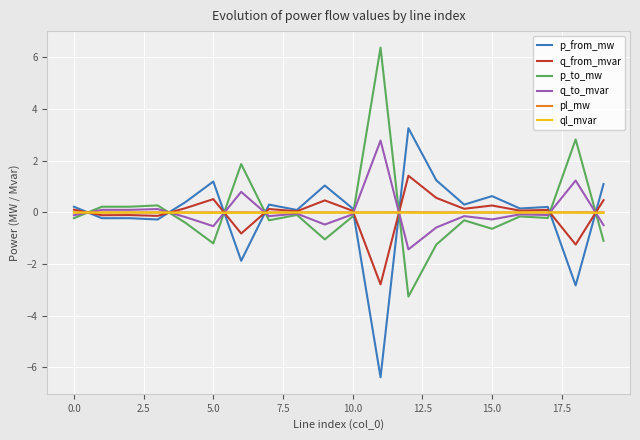

True or false: q_from_mvar and p_to_mw intersect in this chart.

True